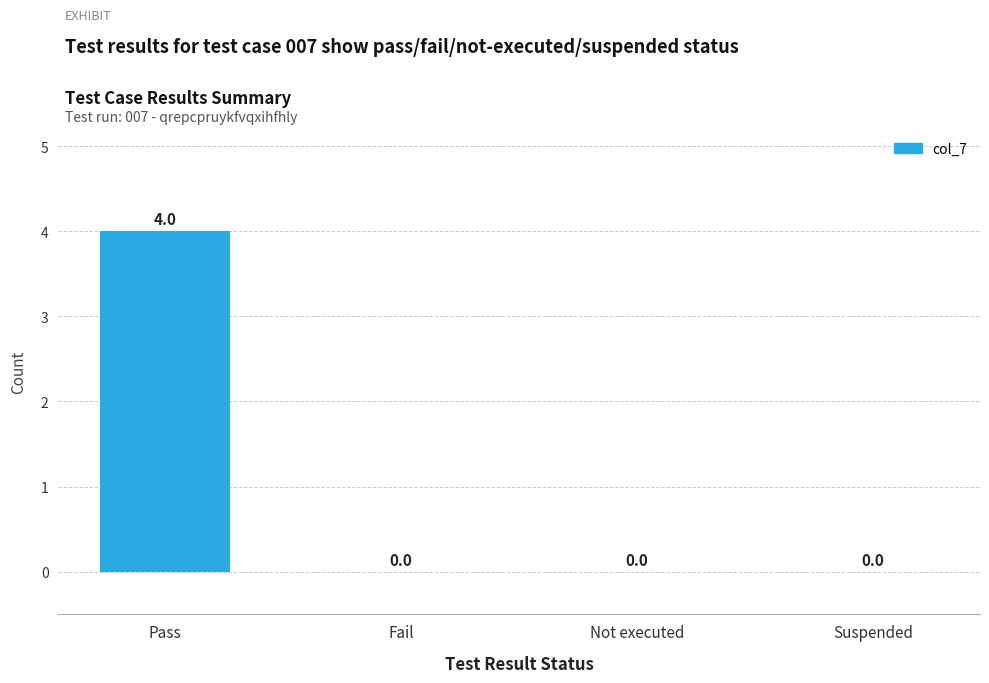

What is the sum of all values?

4